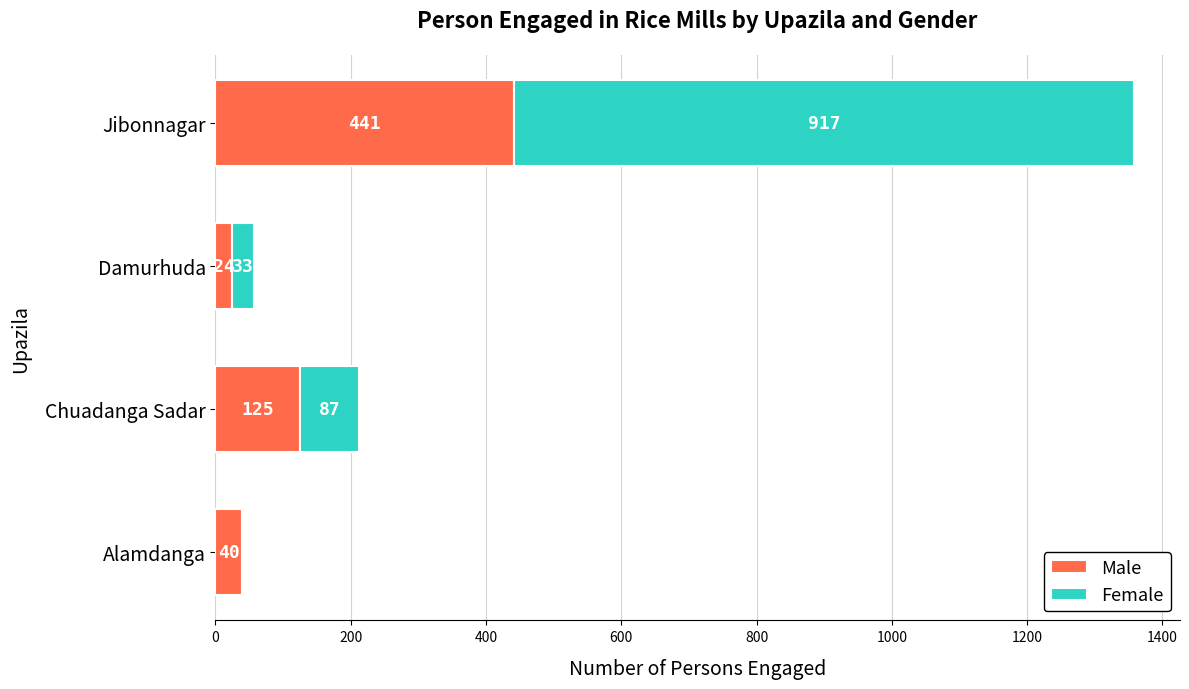

Where is Male nearest to the value 232?

Chuadanga Sadar